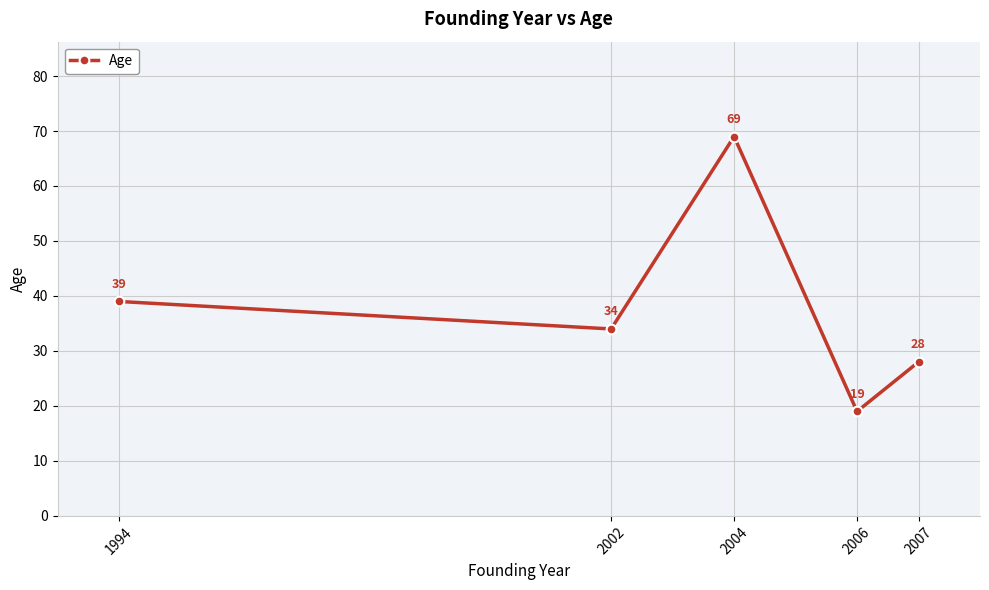

At which category does the data reach its first local peak?

2004